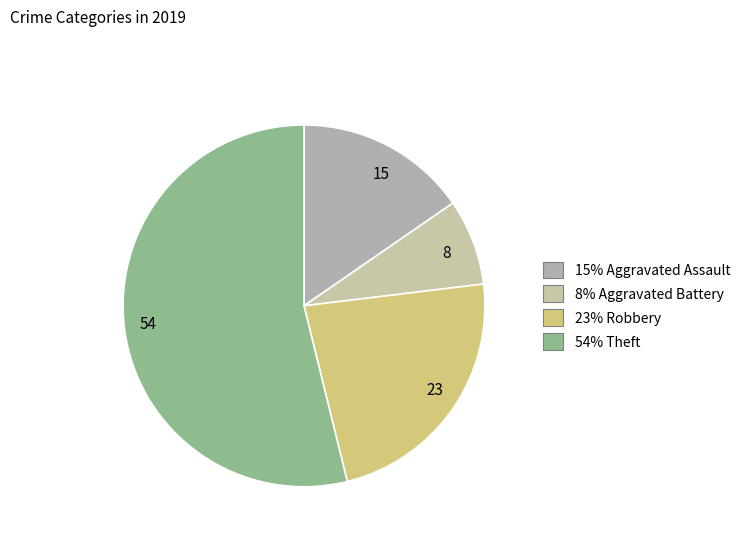

Count the number of slices in the pie.

4